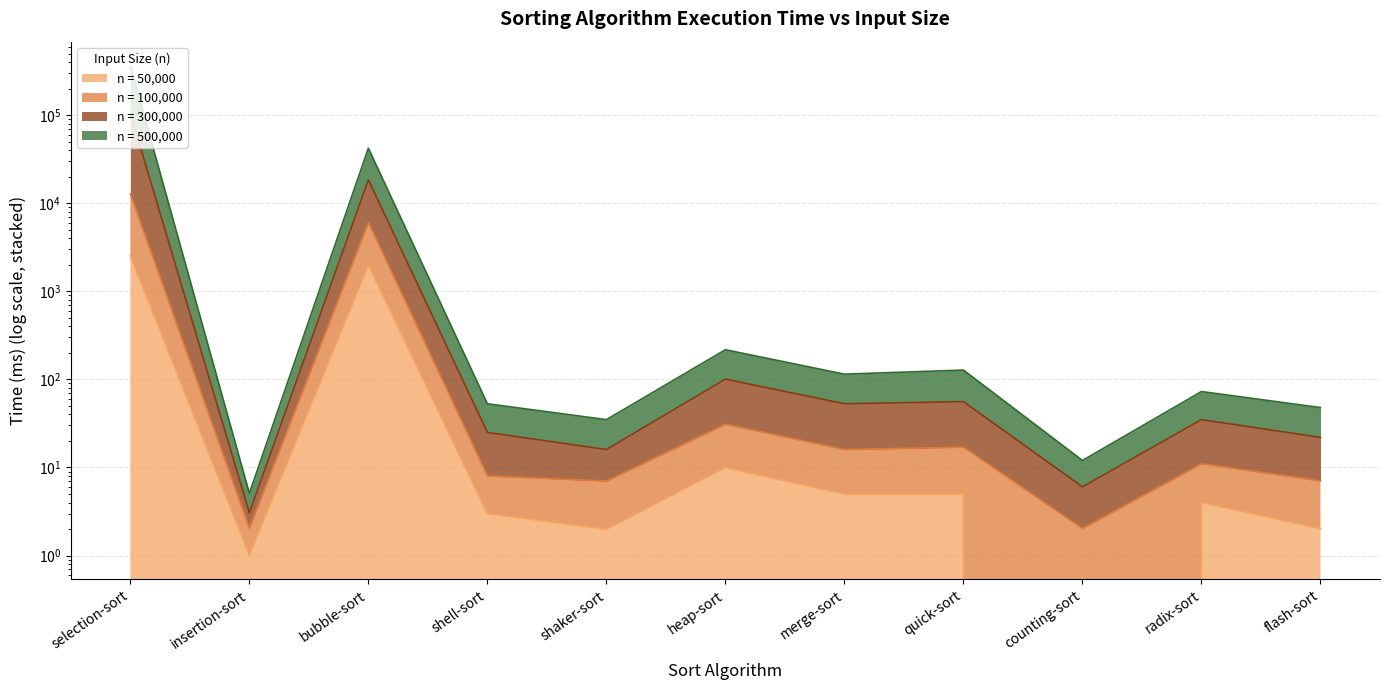

Where does the time_100000 series first go above 11?

selection-sort